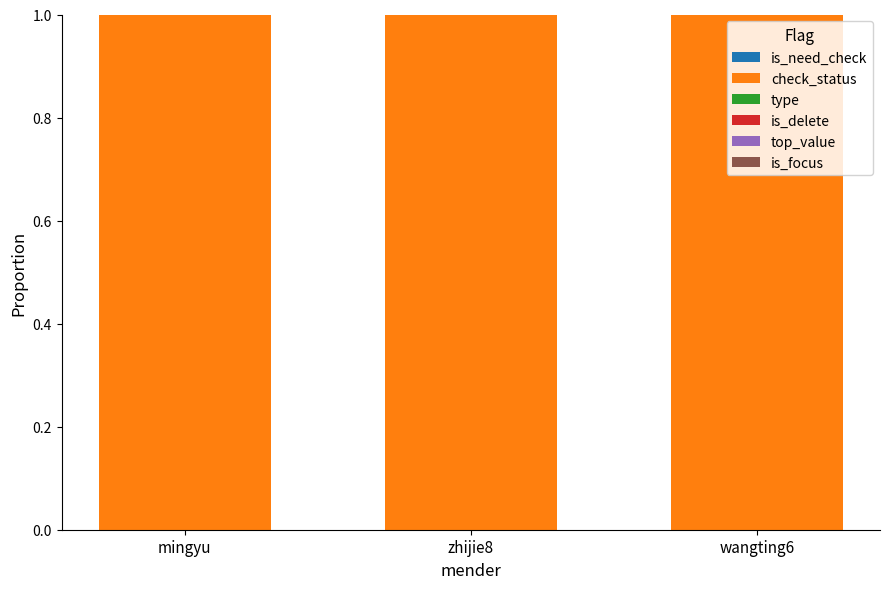

What is the highest value of the check_status series?

1